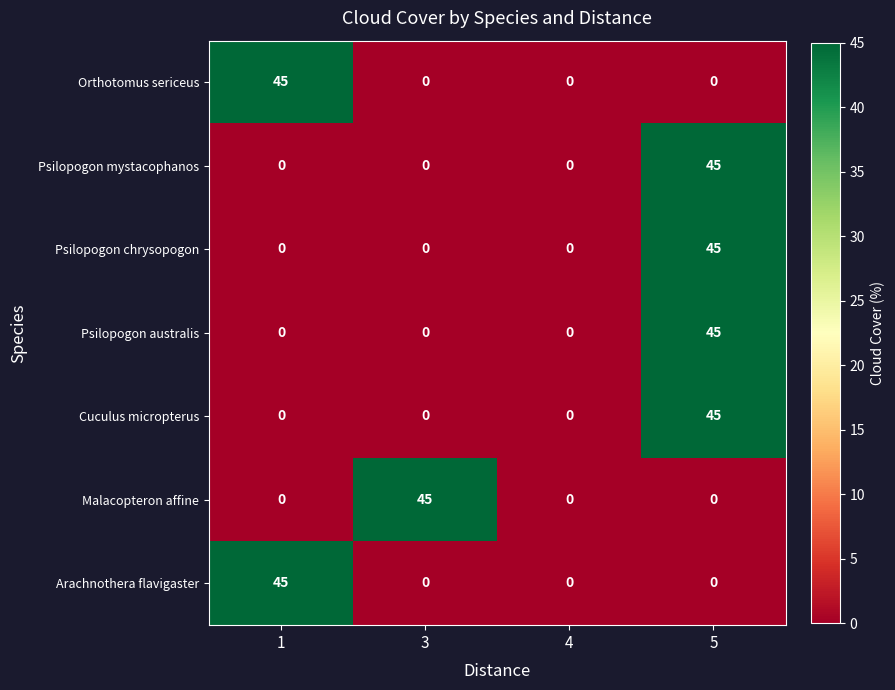

What is the difference between the highest and lowest values at 5?

45